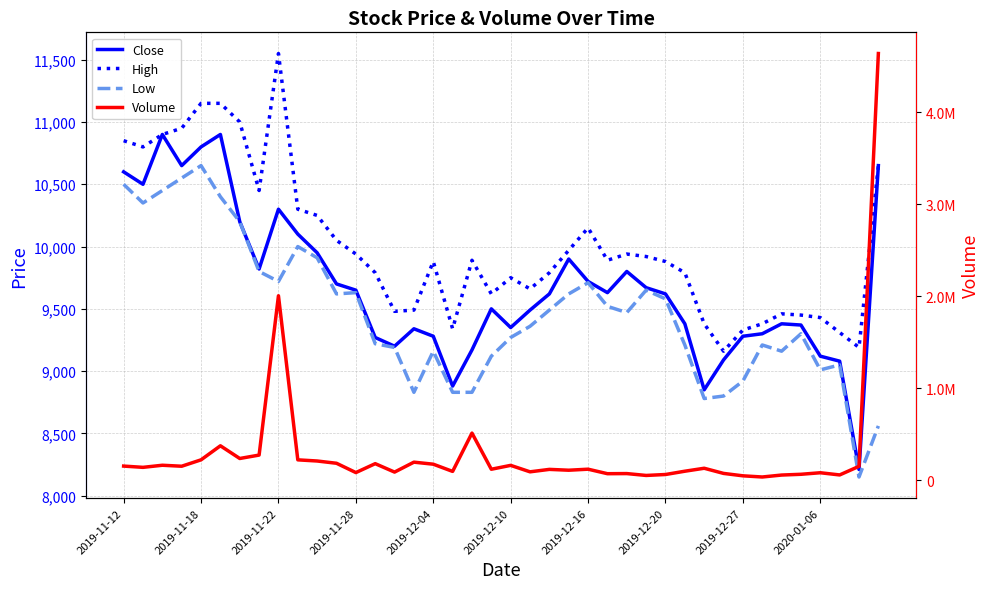

Which series has the largest total across all categories?

Volume